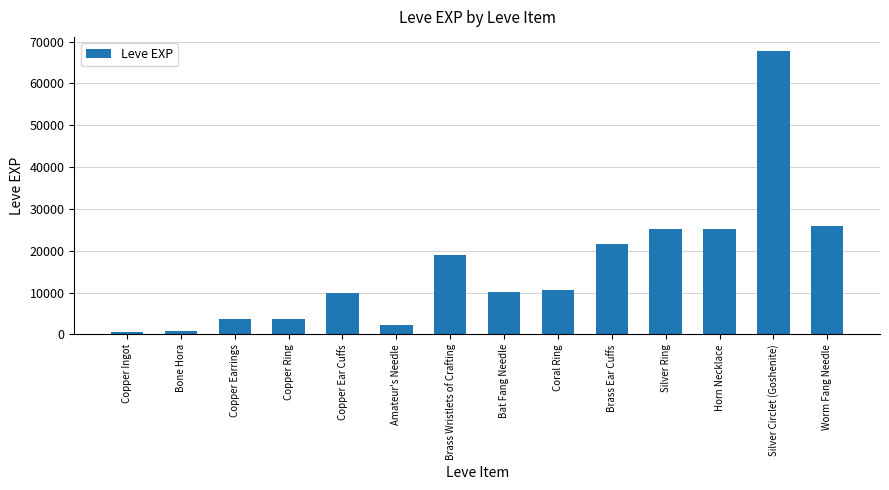

What is the sum of the values at Brass Ear Cuffs and Bat Fang Needle?

31700